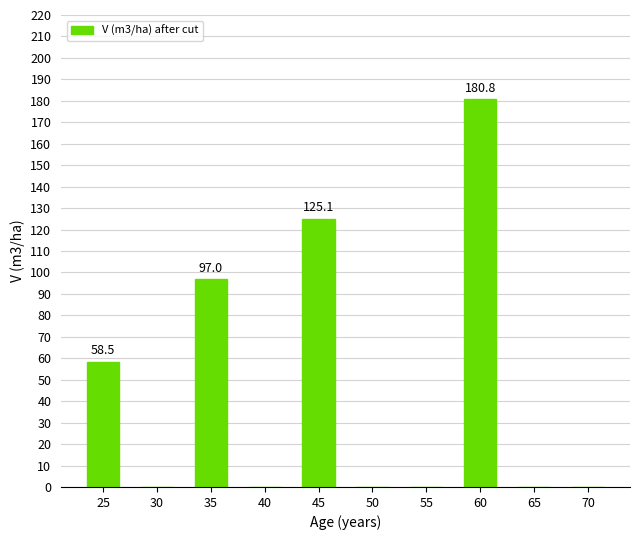

The chart shows a value of 92.8 at 70. True or false?

False